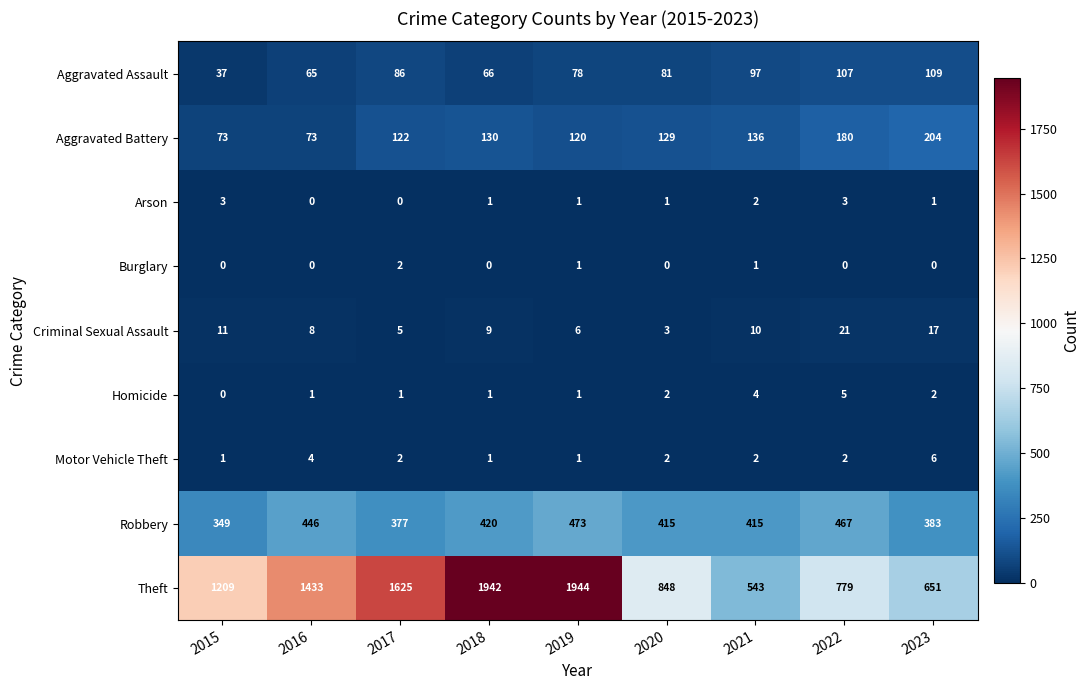

At how many categories does at least one series exceed 216?

9